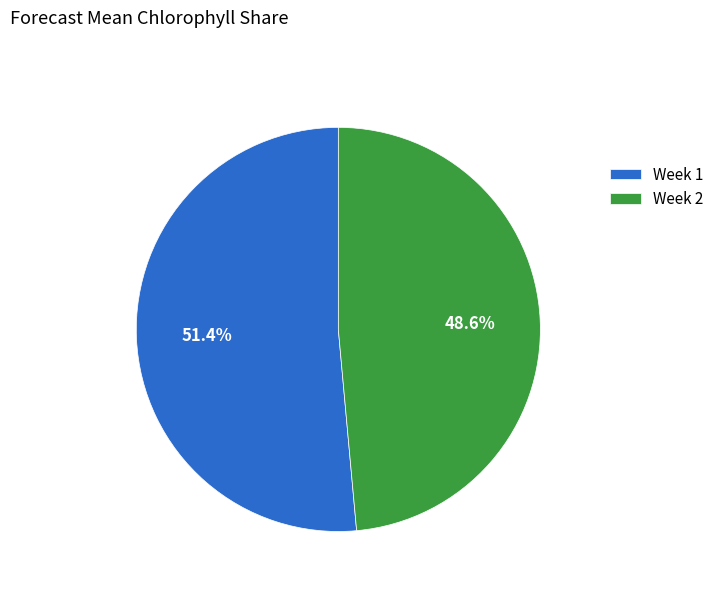

To the nearest percent, what is the difference between the largest and smallest slice percentages?

3%